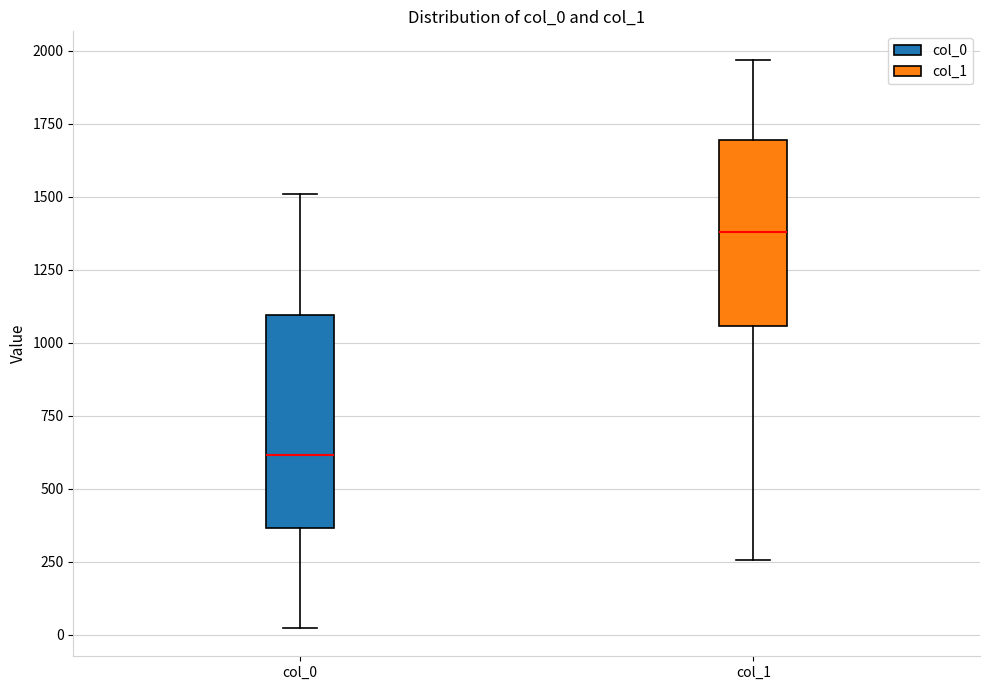

Comparing the boxes themselves (not the whiskers), which one is the tallest?

col_0